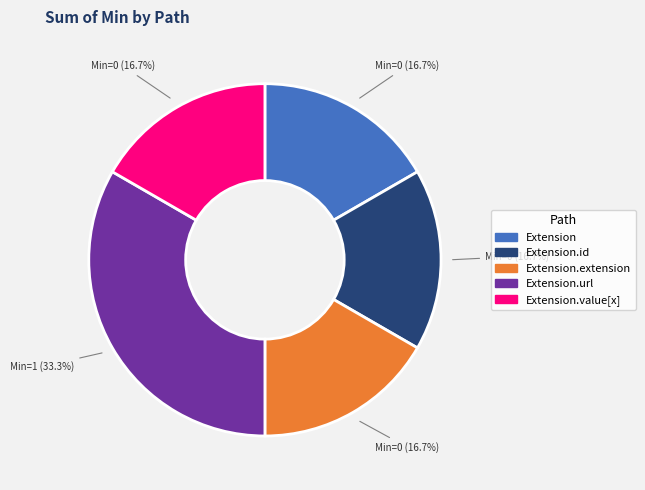

Is there a majority slice in this chart?

No